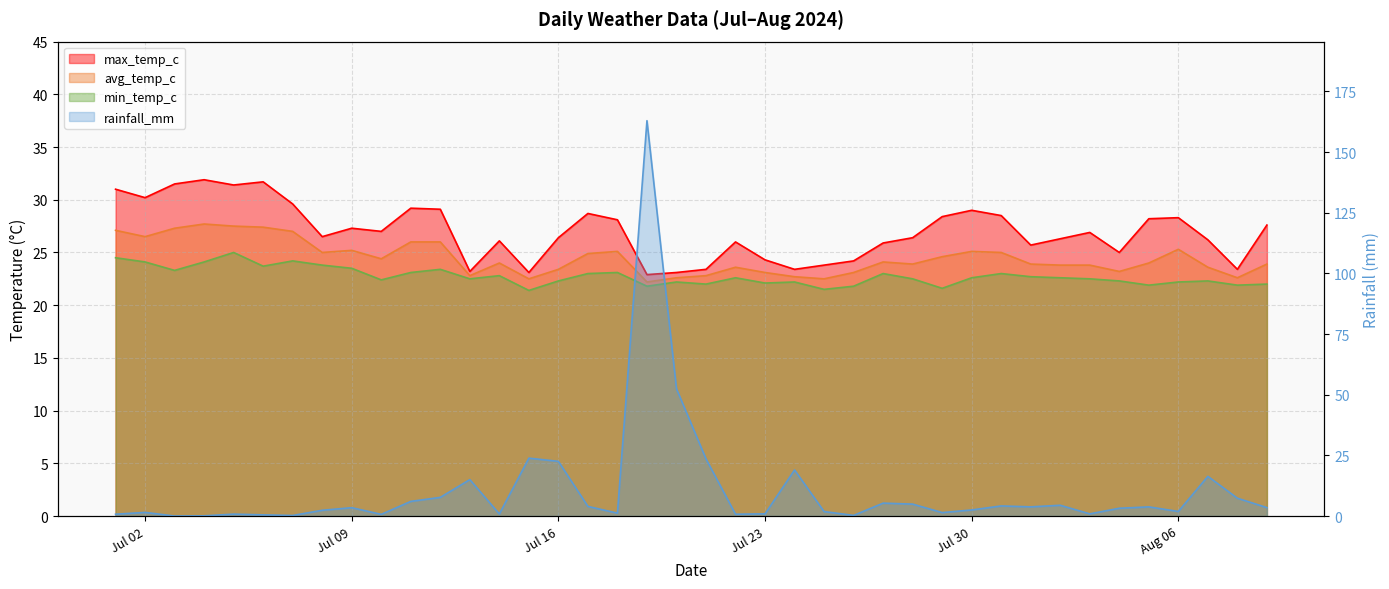

What is the label of the 33rd point from the right?

2024-07-08